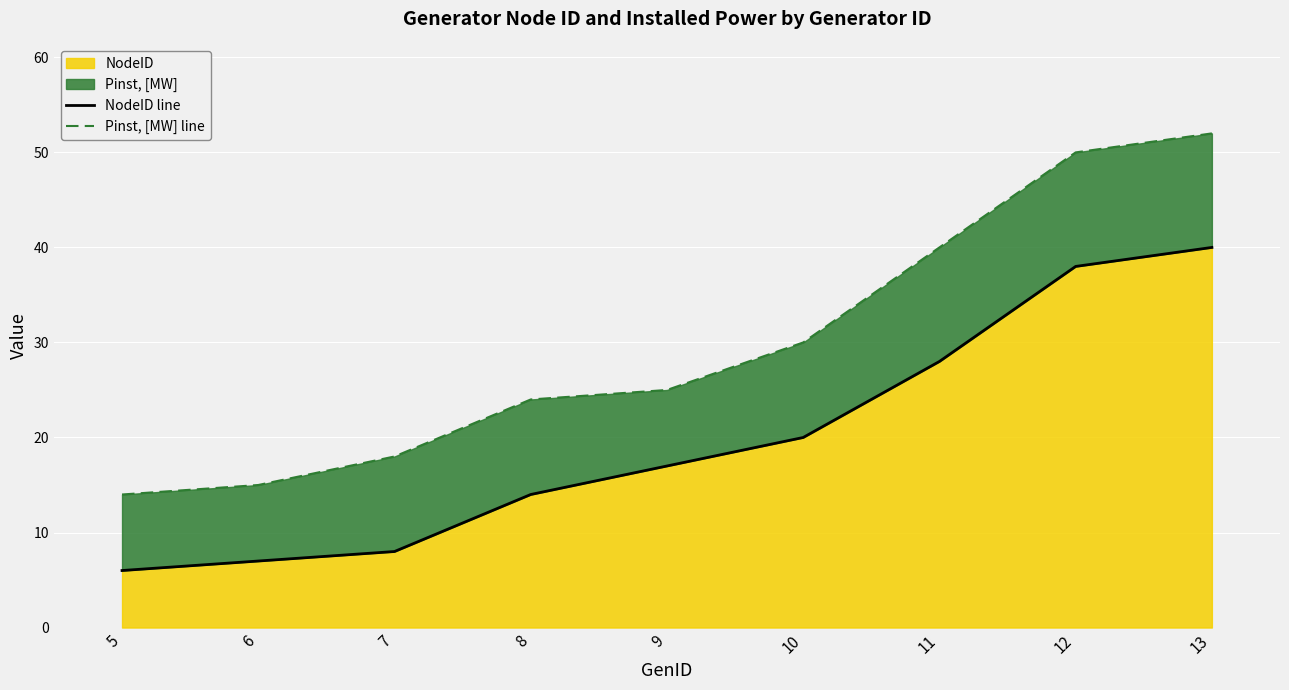

The NodeID series shows 6 at 5. True or false?

True